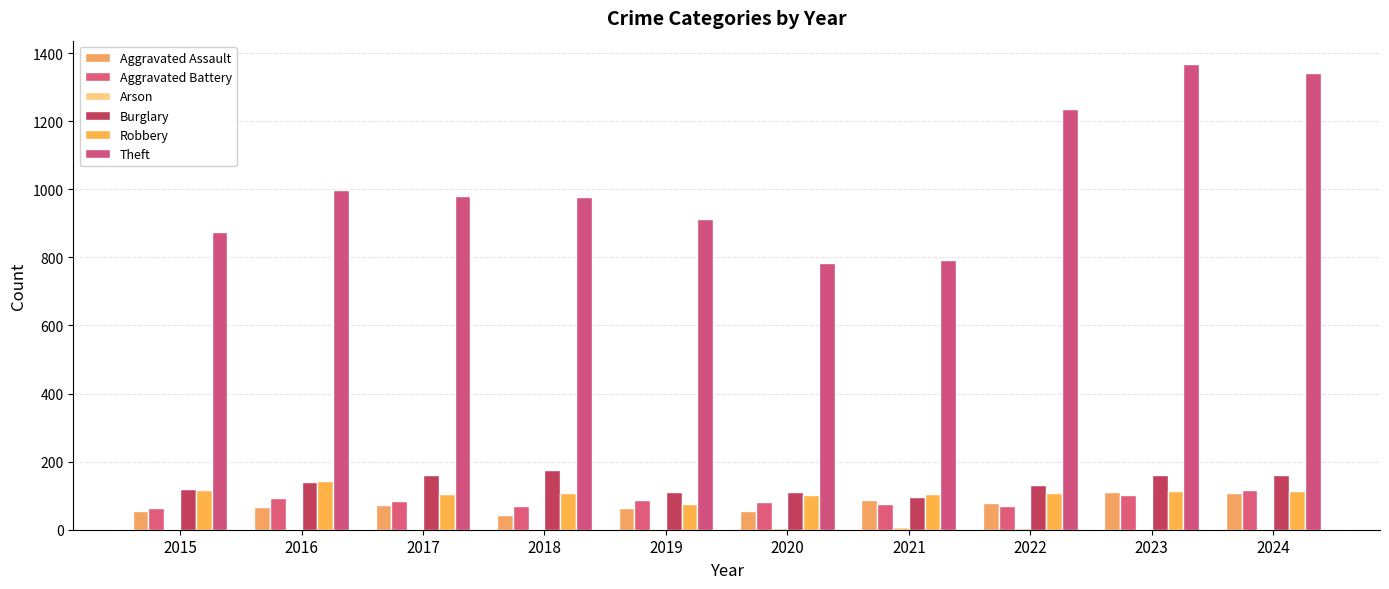

What is the average value of the Theft series?

1026